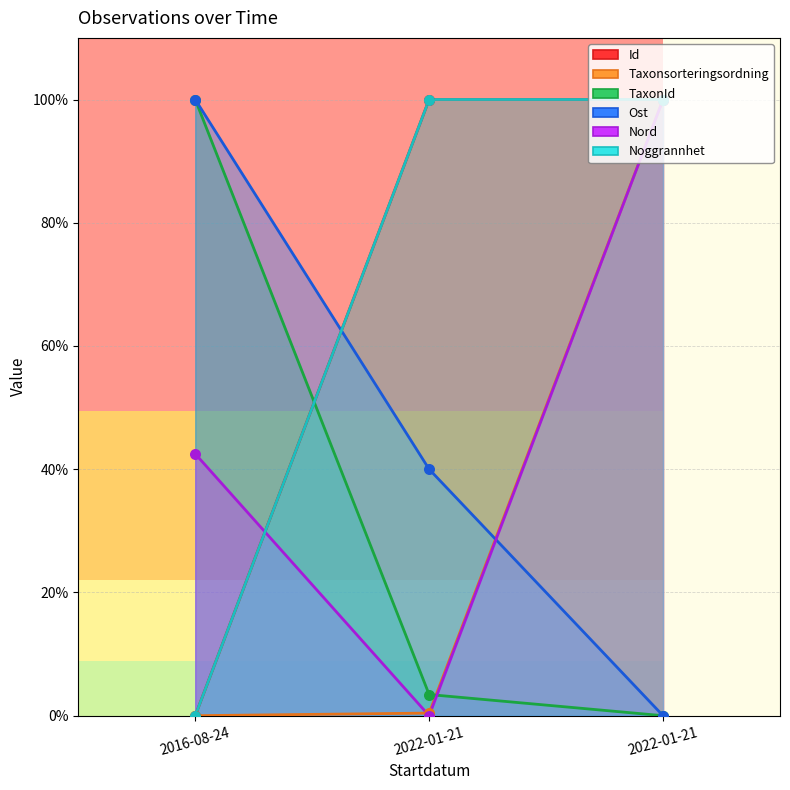

What are all the series names shown in the legend?

Id, Taxonsorteringsordning, TaxonId, Ost, Nord, Noggrannhet